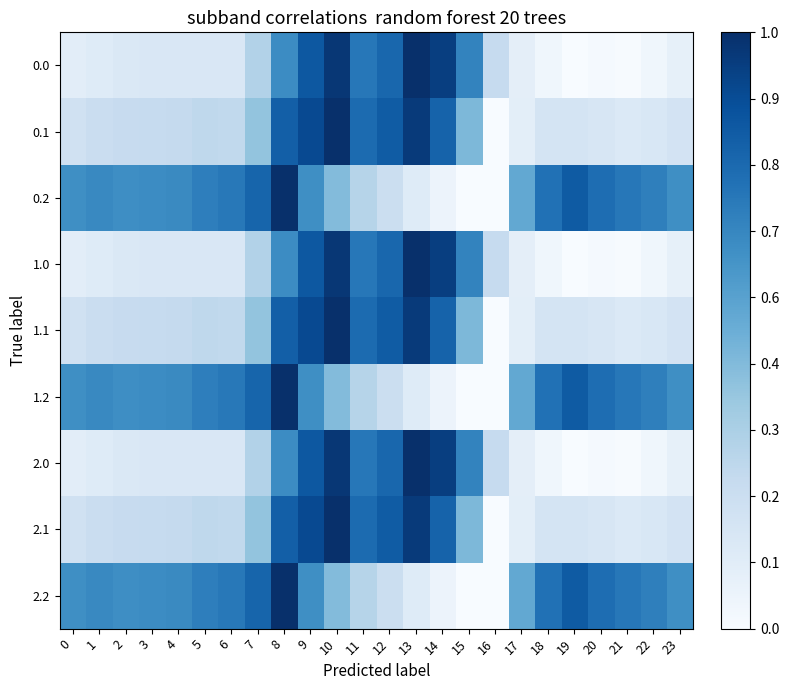

What is the total value across all series at 15?

3.4